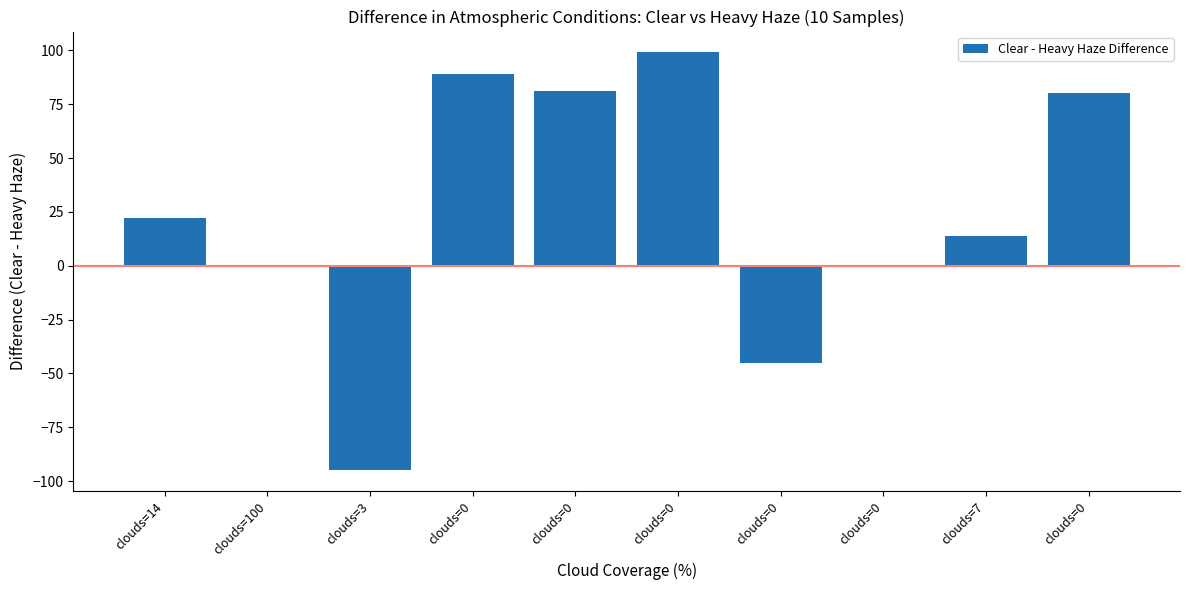

List the labels in order of value, smallest first.

clouds=3, clouds=0, clouds=100, clouds=0, clouds=7, clouds=14, clouds=0, clouds=0, clouds=0, clouds=0